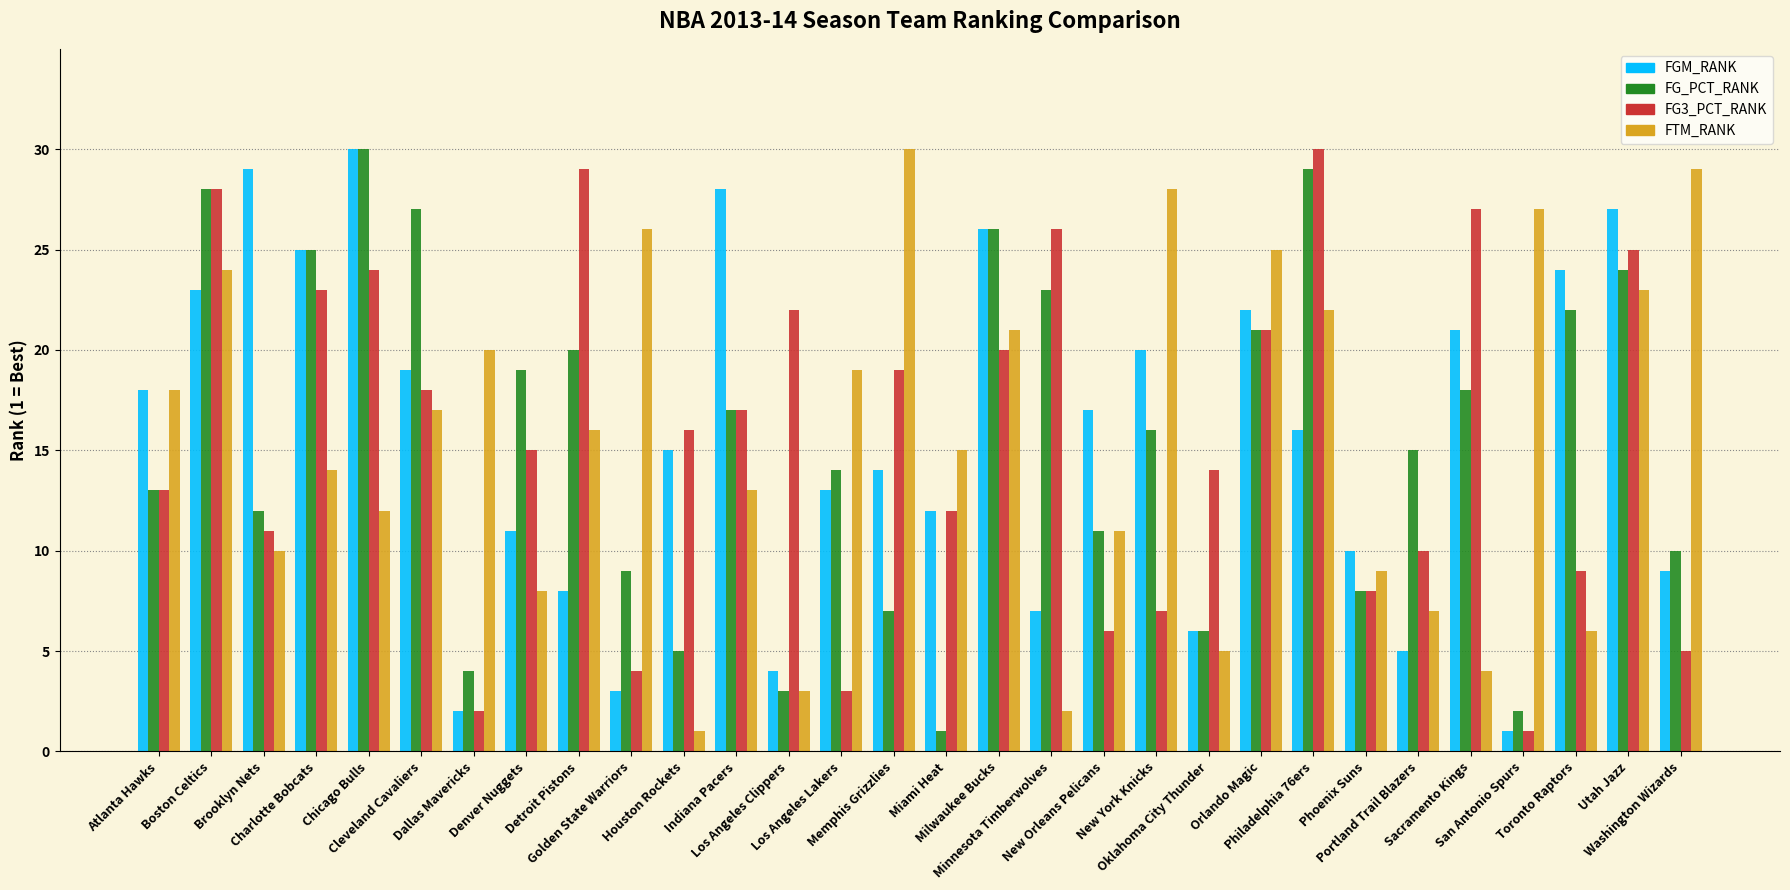

What is the greatest value displayed?

30